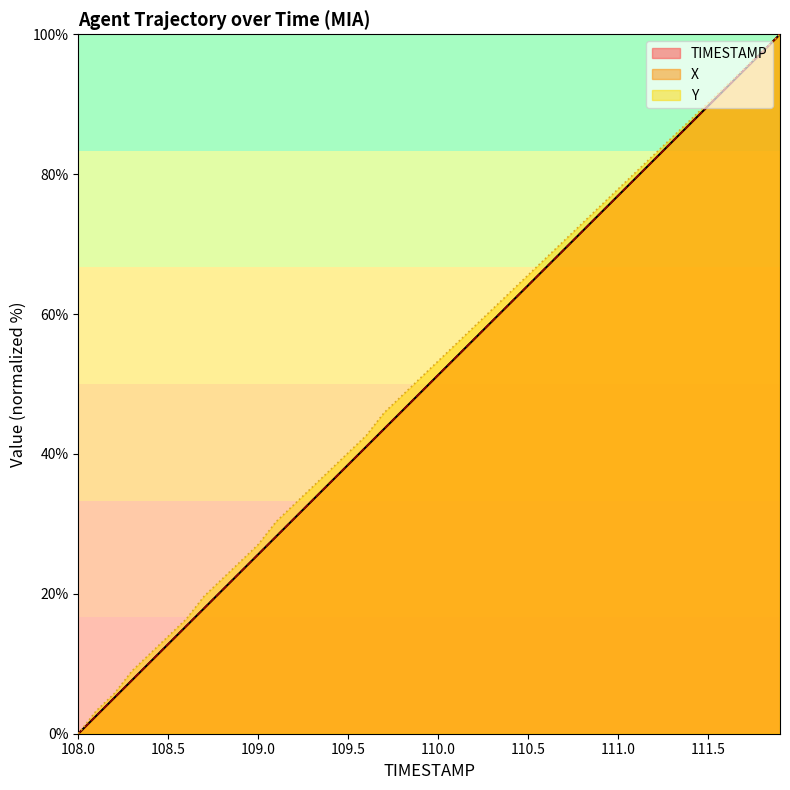

True or false: TIMESTAMP has a value of 74.4 at 109.9.

False